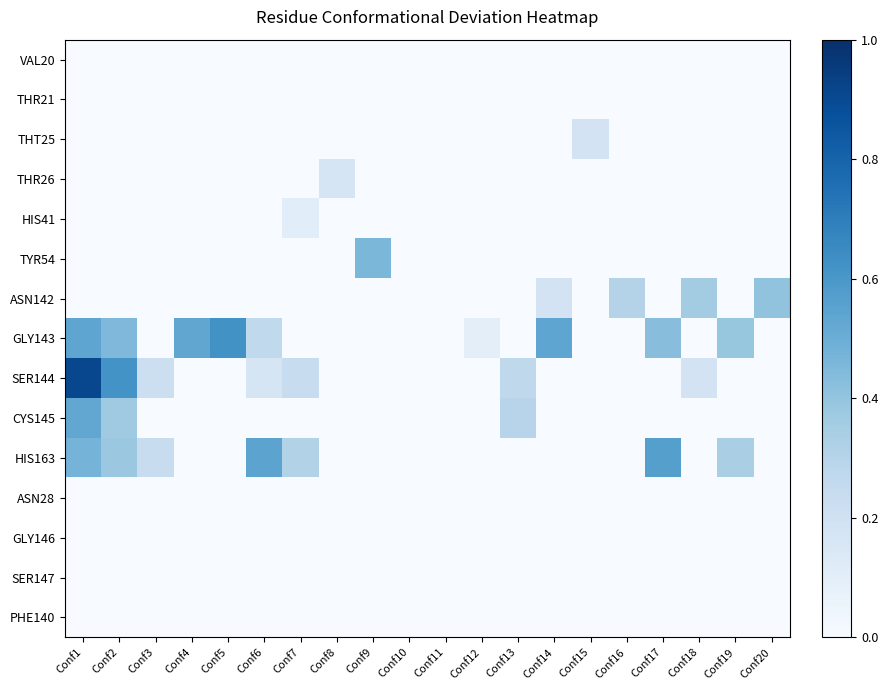

Reading left to right, extract all data points from this chart.

VAL20: Conf1=0.0	Conf2=0.0	Conf3=0.0	Conf4=0.0	Conf5=0.0	Conf6=0.0	Conf7=0.0	Conf8=0.0	Conf9=0.0	Conf10=0.0	Conf11=0.0	Conf12=0.0	Conf13=0.0	Conf14=0.0	Conf15=0.0	Conf16=0.0	Conf17=0.0	Conf18=0.0	Conf19=0.0	Conf20=0.0
THR21: Conf1=0.0	Conf2=0.0	Conf3=0.0	Conf4=0.0	Conf5=0.0	Conf6=0.0	Conf7=0.0	Conf8=0.0	Conf9=0.0	Conf10=0.0	Conf11=0.0	Conf12=0.0	Conf13=0.0	Conf14=0.0	Conf15=0.0	Conf16=0.0	Conf17=0.0	Conf18=0.0	Conf19=0.0	Conf20=0.0
THT25: Conf1=0.0	Conf2=0.0	Conf3=0.0	Conf4=0.0	Conf5=0.0	Conf6=0.0	Conf7=0.0	Conf8=0.0	Conf9=0.0	Conf10=0.0	Conf11=0.0	Conf12=0.0	Conf13=0.0	Conf14=0.0	Conf15=0.2	Conf16=0.0	Conf17=0.0	Conf18=0.0	Conf19=0.0	Conf20=0.0
THR26: Conf1=0.0	Conf2=0.0	Conf3=0.0	Conf4=0.0	Conf5=0.0	Conf6=0.0	Conf7=0.0	Conf8=0.2	Conf9=0.0	Conf10=0.0	Conf11=0.0	Conf12=0.0	Conf13=0.0	Conf14=0.0	Conf15=0.0	Conf16=0.0	Conf17=0.0	Conf18=0.0	Conf19=0.0	Conf20=0.0
HIS41: Conf1=0.0	Conf2=0.0	Conf3=0.0	Conf4=0.0	Conf5=0.0	Conf6=0.0	Conf7=0.1	Conf8=0.0	Conf9=0.0	Conf10=0.0	Conf11=0.0	Conf12=0.0	Conf13=0.0	Conf14=0.0	Conf15=0.0	Conf16=0.0	Conf17=0.0	Conf18=0.0	Conf19=0.0	Conf20=0.0
TYR54: Conf1=0.0	Conf2=0.0	Conf3=0.0	Conf4=0.0	Conf5=0.0	Conf6=0.0	Conf7=0.0	Conf8=0.0	Conf9=0.5	Conf10=0.0	Conf11=0.0	Conf12=0.0	Conf13=0.0	Conf14=0.0	Conf15=0.0	Conf16=0.0	Conf17=0.0	Conf18=0.0	Conf19=0.0	Conf20=0.0
ASN142: Conf1=0.0	Conf2=0.0	Conf3=0.0	Conf4=0.0	Conf5=0.0	Conf6=0.0	Conf7=0.0	Conf8=0.0	Conf9=0.0	Conf10=0.0	Conf11=0.0	Conf12=0.0	Conf13=0.0	Conf14=0.2	Conf15=0.0	Conf16=0.3	Conf17=0.0	Conf18=0.4	Conf19=0.0	Conf20=0.4
GLY143: Conf1=0.5	Conf2=0.5	Conf3=0.0	Conf4=0.5	Conf5=0.6	Conf6=0.3	Conf7=0.0	Conf8=0.0	Conf9=0.0	Conf10=0.0	Conf11=0.0	Conf12=0.1	Conf13=0.0	Conf14=0.5	Conf15=0.0	Conf16=0.0	Conf17=0.4	Conf18=0.0	Conf19=0.4	Conf20=0.0
SER144: Conf1=0.9	Conf2=0.6	Conf3=0.2	Conf4=0.0	Conf5=0.0	Conf6=0.2	Conf7=0.2	Conf8=0.0	Conf9=0.0	Conf10=0.0	Conf11=0.0	Conf12=0.0	Conf13=0.3	Conf14=0.0	Conf15=0.0	Conf16=0.0	Conf17=0.0	Conf18=0.2	Conf19=0.0	Conf20=0.0
CYS145: Conf1=0.5	Conf2=0.4	Conf3=0.0	Conf4=0.0	Conf5=0.0	Conf6=0.0	Conf7=0.0	Conf8=0.0	Conf9=0.0	Conf10=0.0	Conf11=0.0	Conf12=0.0	Conf13=0.3	Conf14=0.0	Conf15=0.0	Conf16=0.0	Conf17=0.0	Conf18=0.0	Conf19=0.0	Conf20=0.0
HIS163: Conf1=0.5	Conf2=0.4	Conf3=0.2	Conf4=0.0	Conf5=0.0	Conf6=0.5	Conf7=0.3	Conf8=0.0	Conf9=0.0	Conf10=0.0	Conf11=0.0	Conf12=0.0	Conf13=0.0	Conf14=0.0	Conf15=0.0	Conf16=0.0	Conf17=0.6	Conf18=0.0	Conf19=0.3	Conf20=0.0
ASN28: Conf1=0.0	Conf2=0.0	Conf3=0.0	Conf4=0.0	Conf5=0.0	Conf6=0.0	Conf7=0.0	Conf8=0.0	Conf9=0.0	Conf10=0.0	Conf11=0.0	Conf12=0.0	Conf13=0.0	Conf14=0.0	Conf15=0.0	Conf16=0.0	Conf17=0.0	Conf18=0.0	Conf19=0.0	Conf20=0.0
GLY146: Conf1=0.0	Conf2=0.0	Conf3=0.0	Conf4=0.0	Conf5=0.0	Conf6=0.0	Conf7=0.0	Conf8=0.0	Conf9=0.0	Conf10=0.0	Conf11=0.0	Conf12=0.0	Conf13=0.0	Conf14=0.0	Conf15=0.0	Conf16=0.0	Conf17=0.0	Conf18=0.0	Conf19=0.0	Conf20=0.0
SER147: Conf1=0.0	Conf2=0.0	Conf3=0.0	Conf4=0.0	Conf5=0.0	Conf6=0.0	Conf7=0.0	Conf8=0.0	Conf9=0.0	Conf10=0.0	Conf11=0.0	Conf12=0.0	Conf13=0.0	Conf14=0.0	Conf15=0.0	Conf16=0.0	Conf17=0.0	Conf18=0.0	Conf19=0.0	Conf20=0.0
PHE140: Conf1=0.0	Conf2=0.0	Conf3=0.0	Conf4=0.0	Conf5=0.0	Conf6=0.0	Conf7=0.0	Conf8=0.0	Conf9=0.0	Conf10=0.0	Conf11=0.0	Conf12=0.0	Conf13=0.0	Conf14=0.0	Conf15=0.0	Conf16=0.0	Conf17=0.0	Conf18=0.0	Conf19=0.0	Conf20=0.0